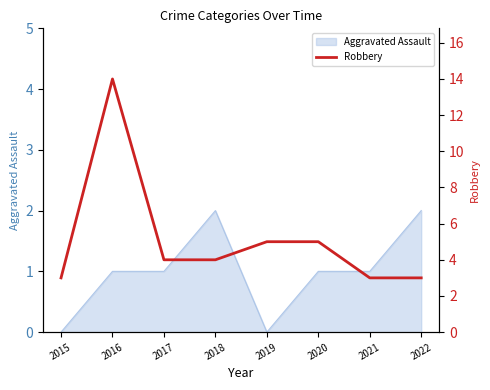

The Aggravated Assault series shows 1 at 2021. True or false?

True